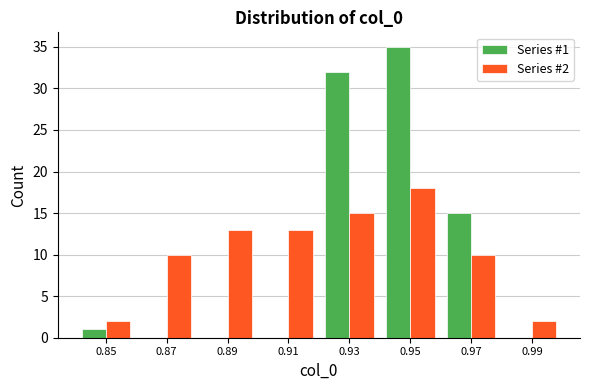

Reading left to right, extract all data points from this chart.

Series #1: 0.85=1	0.87=0	0.89=0	0.91=0	0.93=32	0.95=35	0.97=15	0.99=0
Series #2: 0.85=2	0.87=10	0.89=13	0.91=13	0.93=15	0.95=18	0.97=10	0.99=2